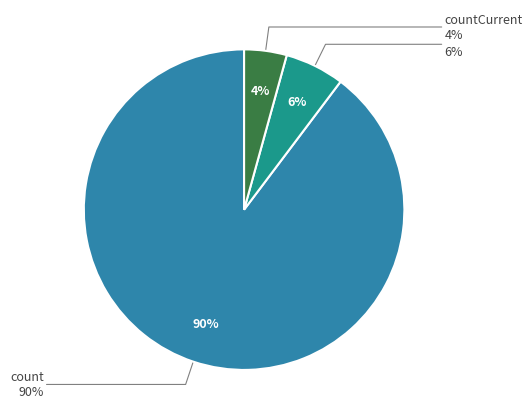

Is the sum of countDied and count greater than half?

Yes